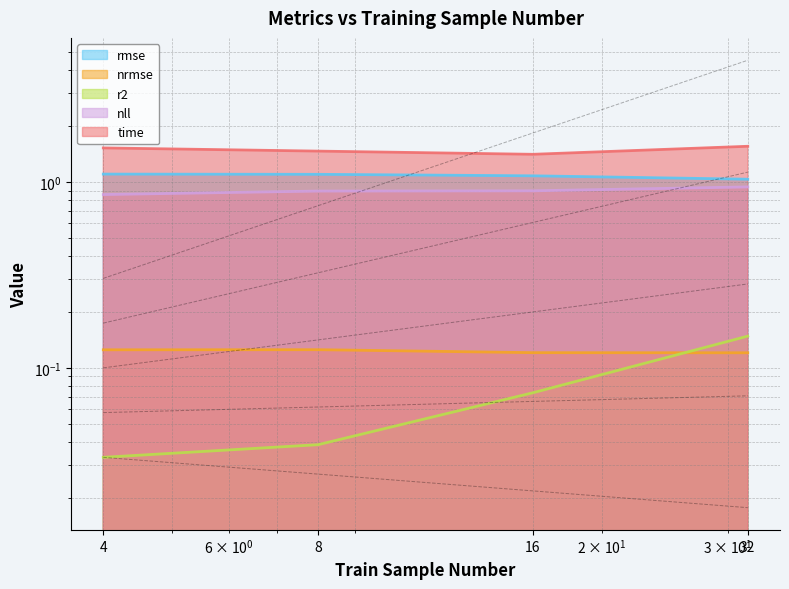

What is the difference between the highest and lowest values at 4?

1.5